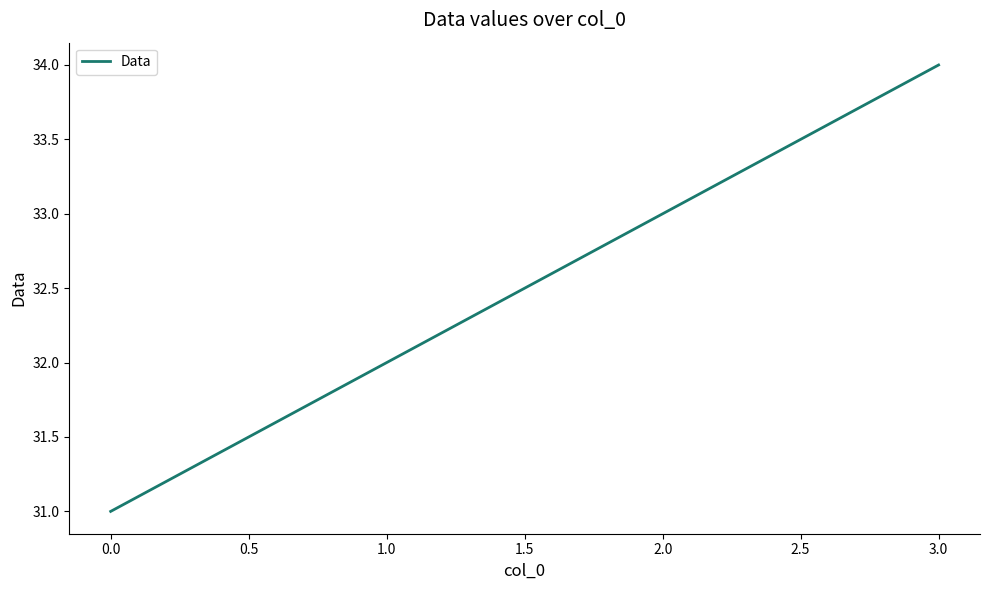

The value at 0.0 is 31. True or false?

True